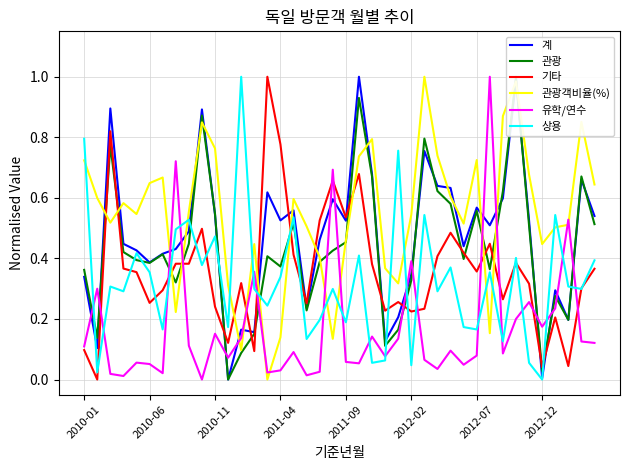

Which category has the lowest value in the 상용 series?

2012-12